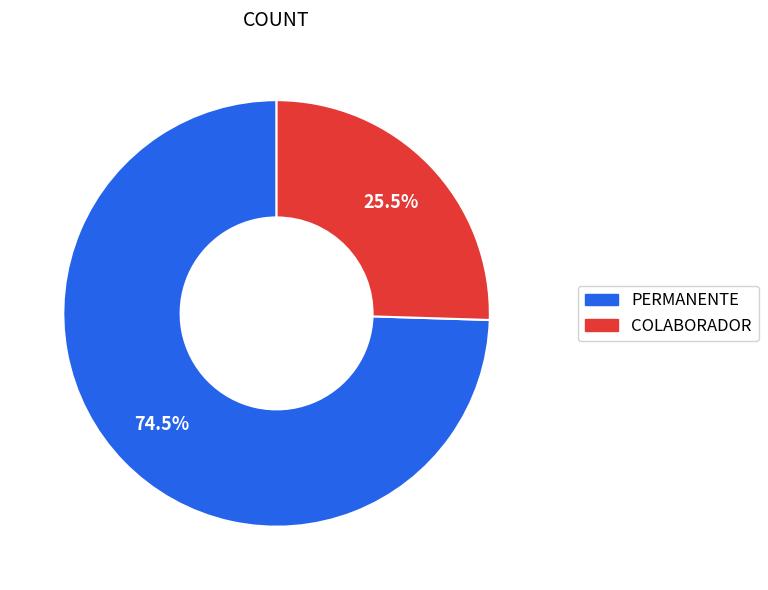

Which slice is the largest?

PERMANENTE